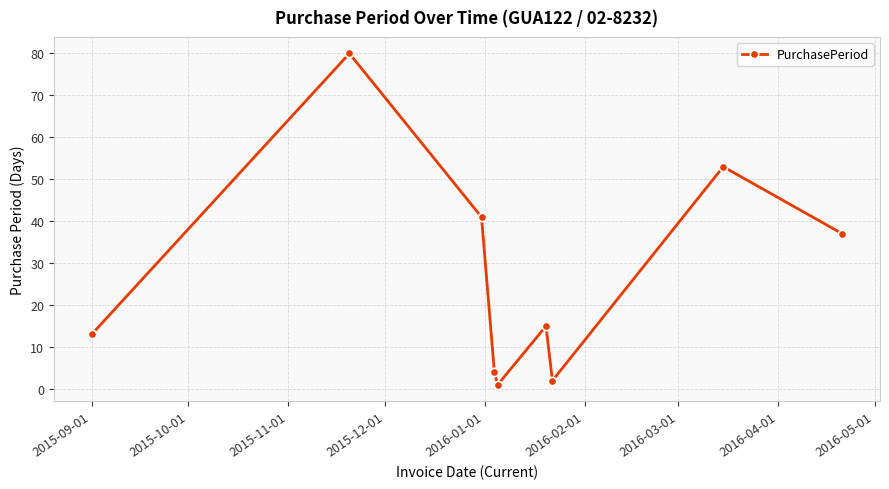

What is the smallest value displayed?

1